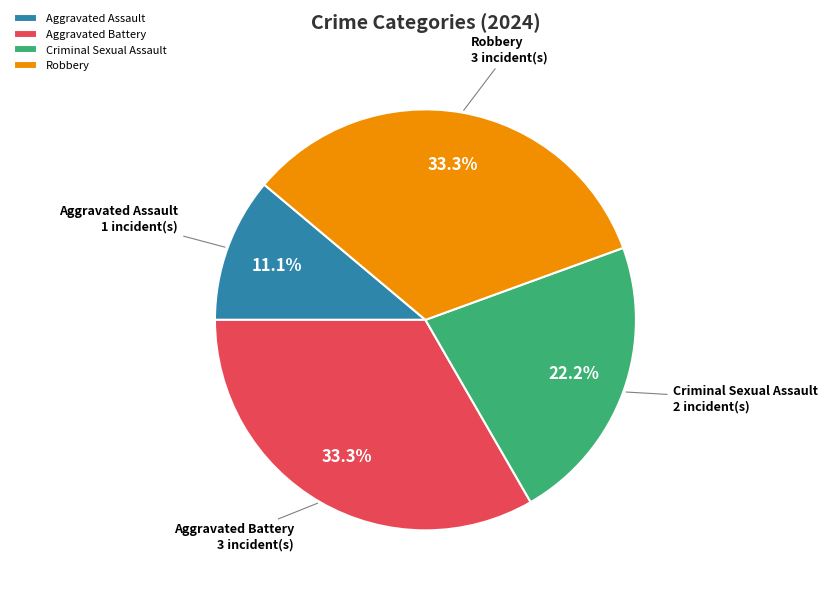

What percentage is the Robbery slice, to the nearest percent?

33%